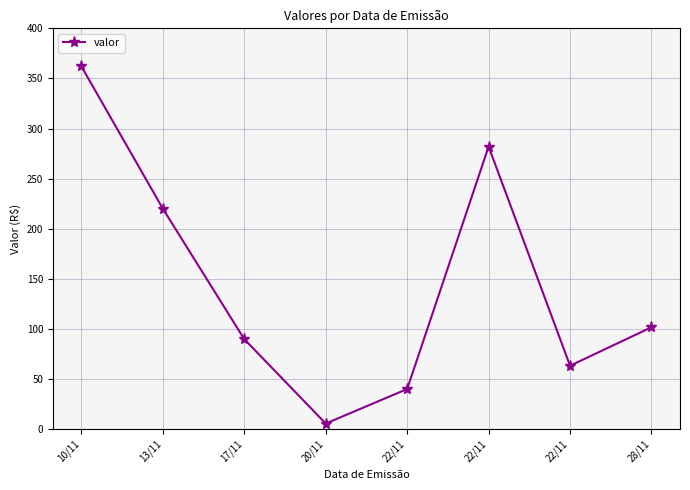

Between 20/11 and 22/11, which is larger?

22/11